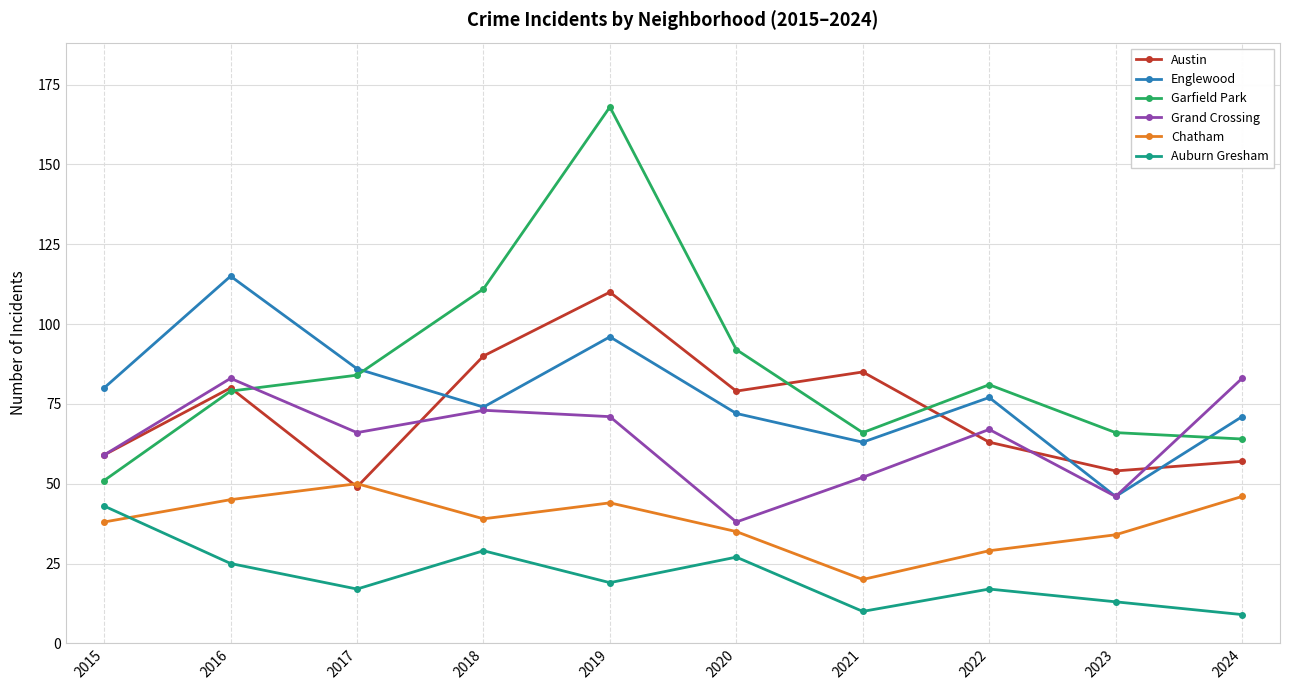

Reading left to right, list all the values displayed in this chart.

Austin: 2015=59	2016=80	2017=49	2018=90	2019=110	2020=79	2021=85	2022=63	2023=54	2024=57
Englewood: 2015=80	2016=115	2017=86	2018=74	2019=96	2020=72	2021=63	2022=77	2023=46	2024=71
Garfield Park: 2015=51	2016=79	2017=84	2018=111	2019=168	2020=92	2021=66	2022=81	2023=66	2024=64
Grand Crossing: 2015=59	2016=83	2017=66	2018=73	2019=71	2020=38	2021=52	2022=67	2023=46	2024=83
Chatham: 2015=38	2016=45	2017=50	2018=39	2019=44	2020=35	2021=20	2022=29	2023=34	2024=46
Auburn Gresham: 2015=43	2016=25	2017=17	2018=29	2019=19	2020=27	2021=10	2022=17	2023=13	2024=9